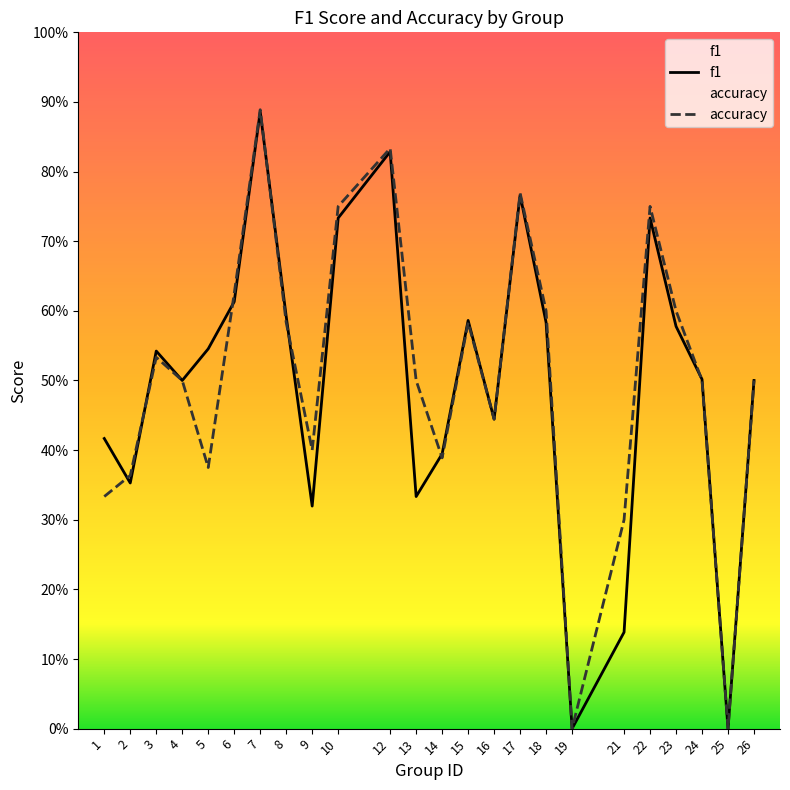

Reading left to right, extract all data points from this chart.

f1: 0.4	0.4	0.5	0.5	0.5	0.6	0.9	0.6	0.3	0.7	0.8	0.3	0.4	0.6	0.4	0.8	0.6	0.0	0.1	0.7	0.6	0.5	0.0	0.5
accuracy: 0.3	0.4	0.5	0.5	0.4	0.6	0.9	0.6	0.4	0.8	0.8	0.5	0.4	0.6	0.4	0.8	0.6	0.0	0.3	0.8	0.6	0.5	0.0	0.5